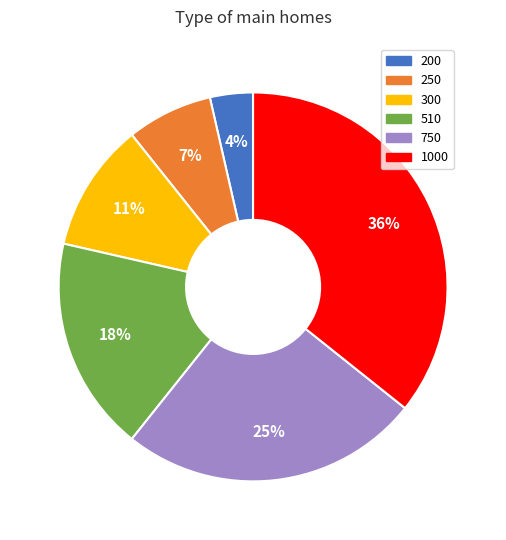

Between 300 and 200, which is larger?

300